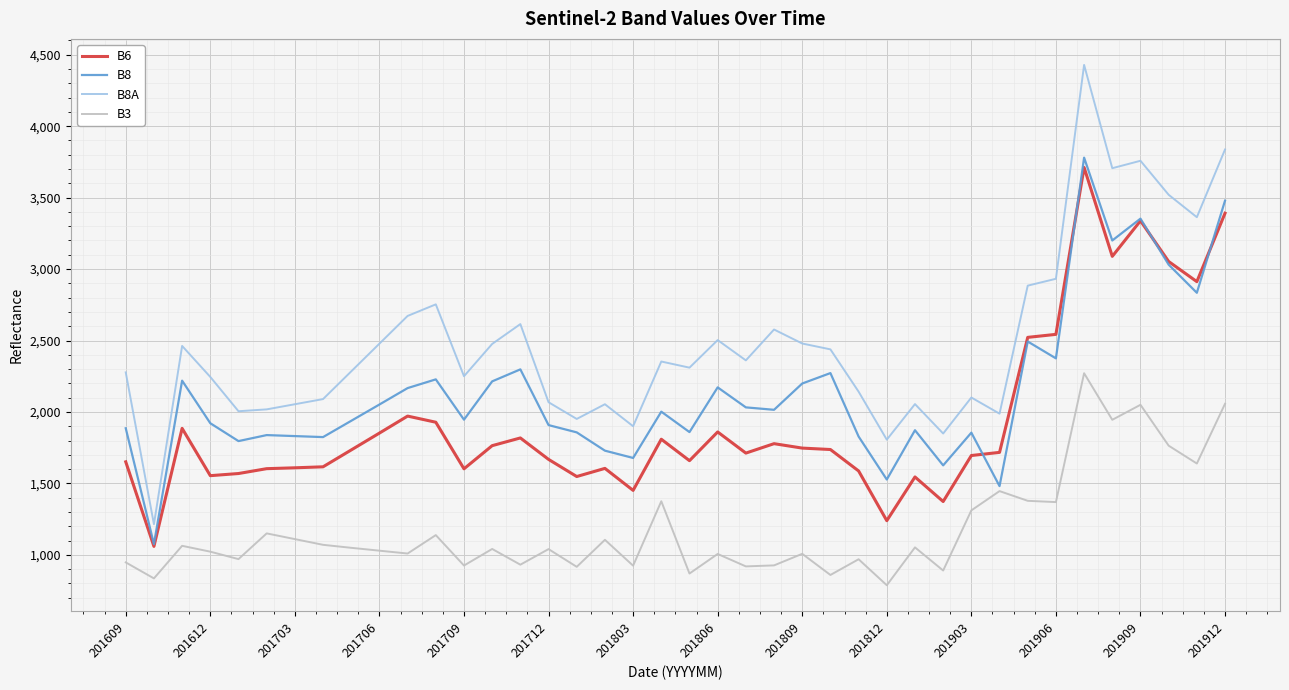

Rank the series by their average value, from lowest to highest.

B3, B6, B8, B8A